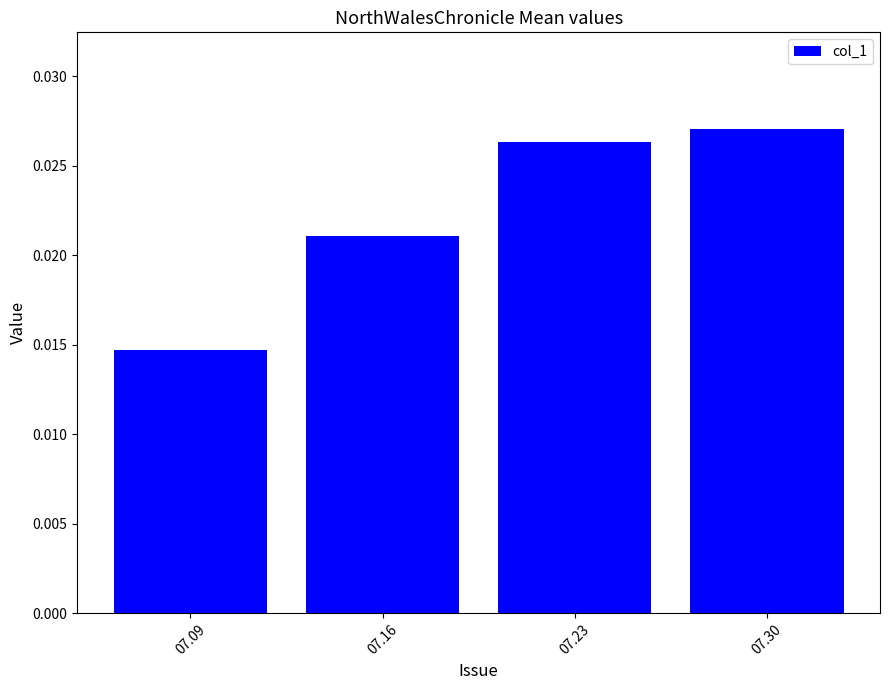

Which has a higher value, 07.23 or 07.09?

07.23